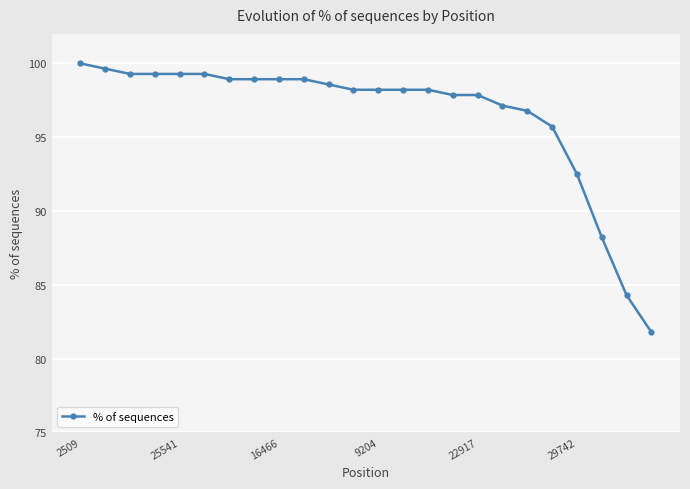

What is the value of the 11th point from the left?

98.6